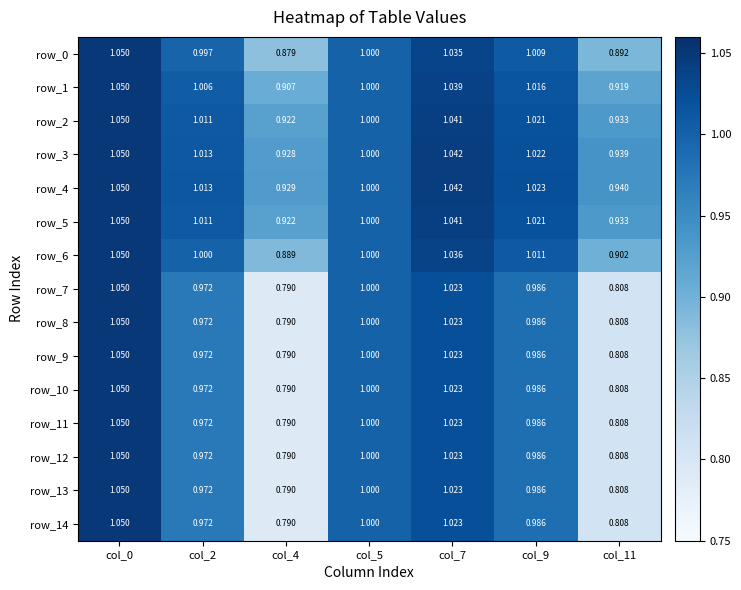

Is the value of row_10 at col_11 greater than the value of row_6 at col_9?

No